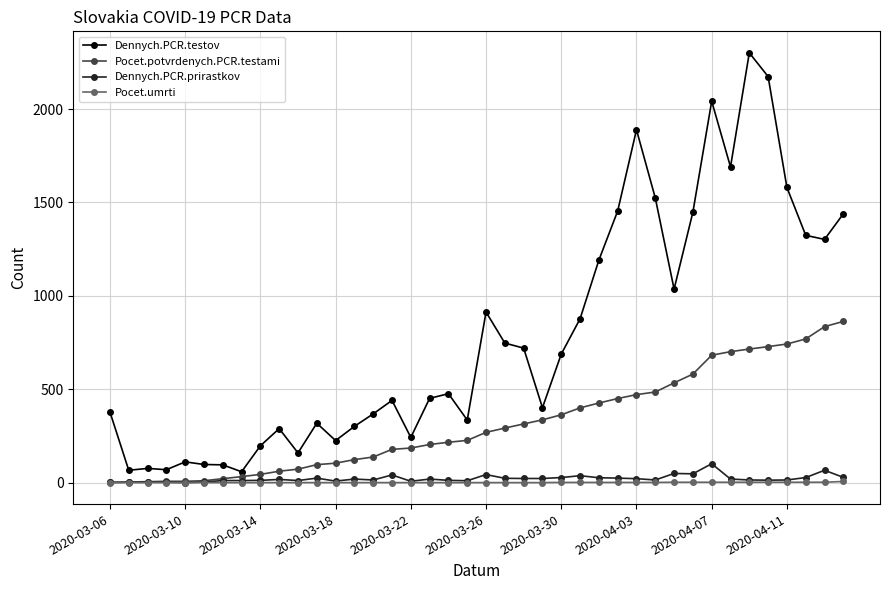

Which series has the largest total across all categories?

Dennych.PCR.testov